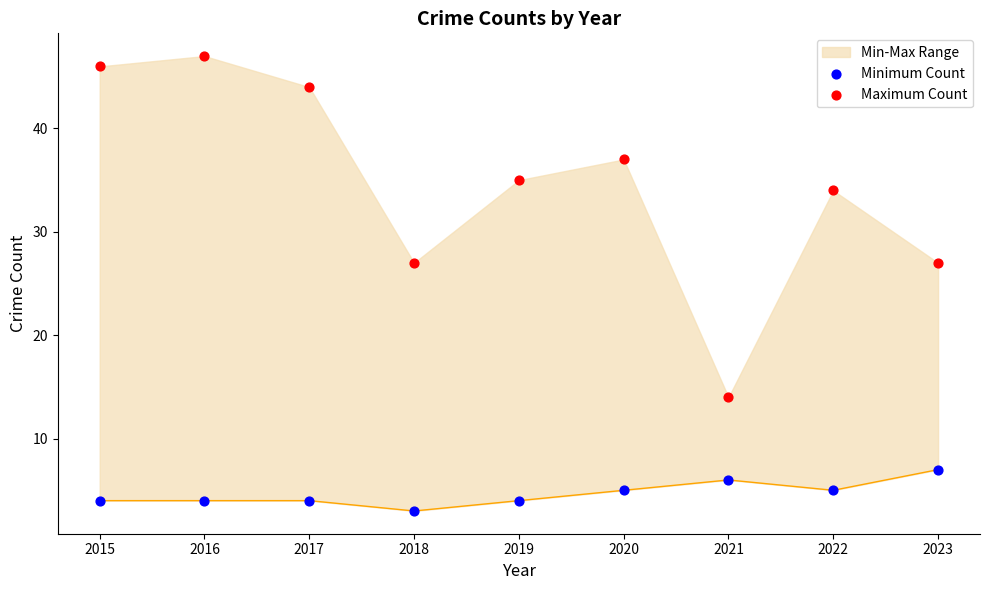

At which category is the sum across all series the highest?

2016